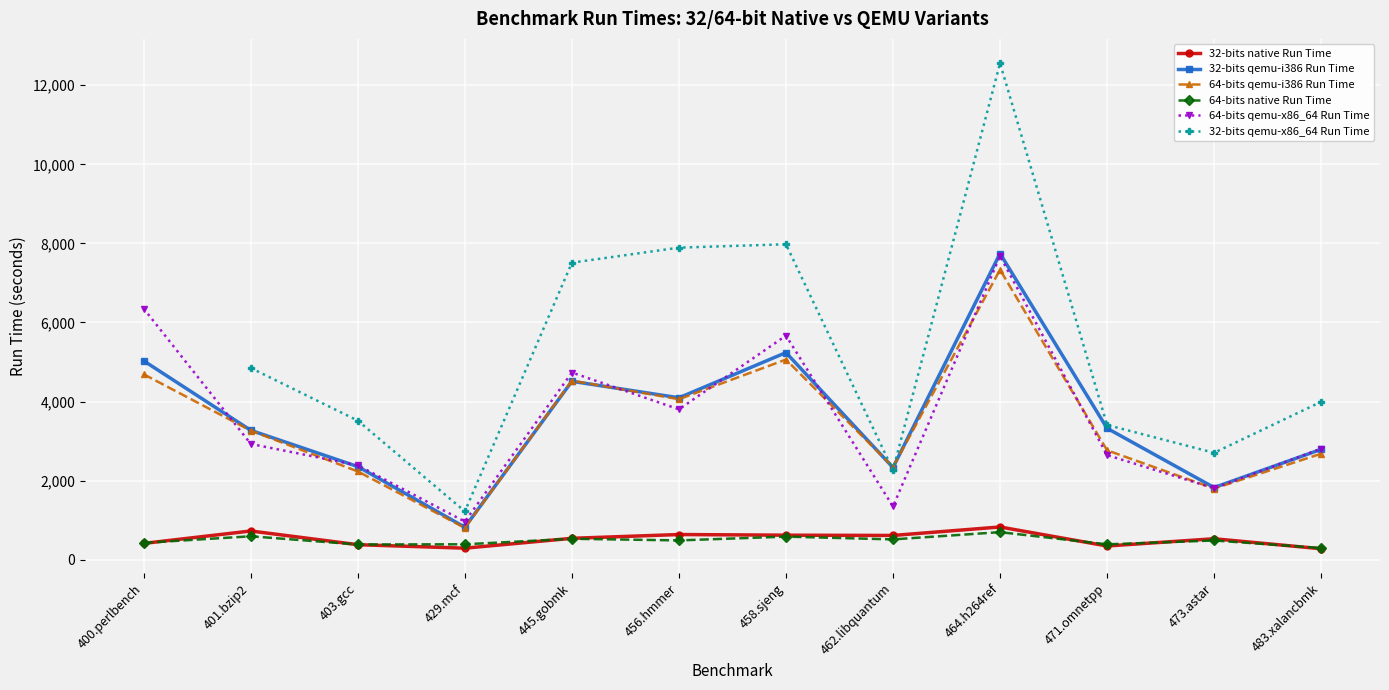

At 471.omnetpp, list the series in order from smallest to largest.

32-bits native Run Time, 64-bits native Run Time, 64-bits qemu-x86_64 Run Time, 64-bits qemu-i386 Run Time, 32-bits qemu-i386 Run Time, 32-bits qemu-x86_64 Run Time